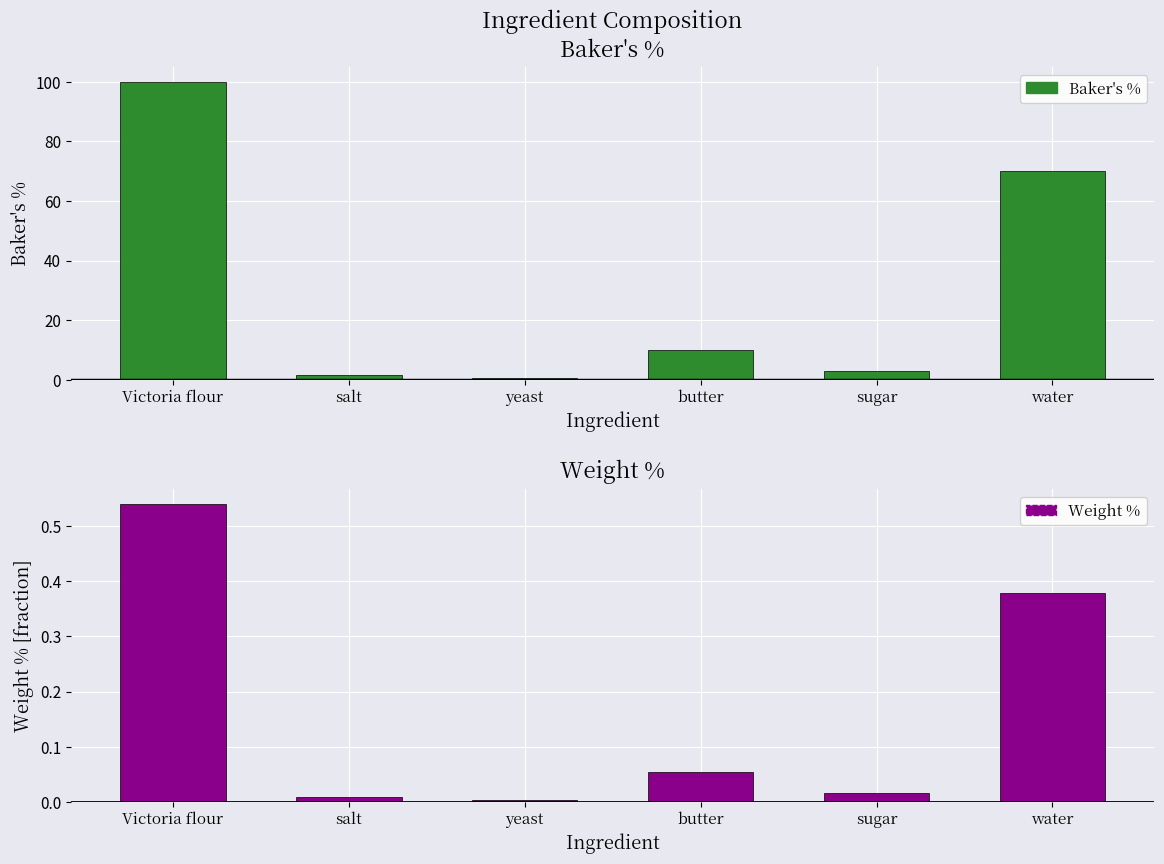

True or false: Baker's % has a value of 70.0 at water.

True